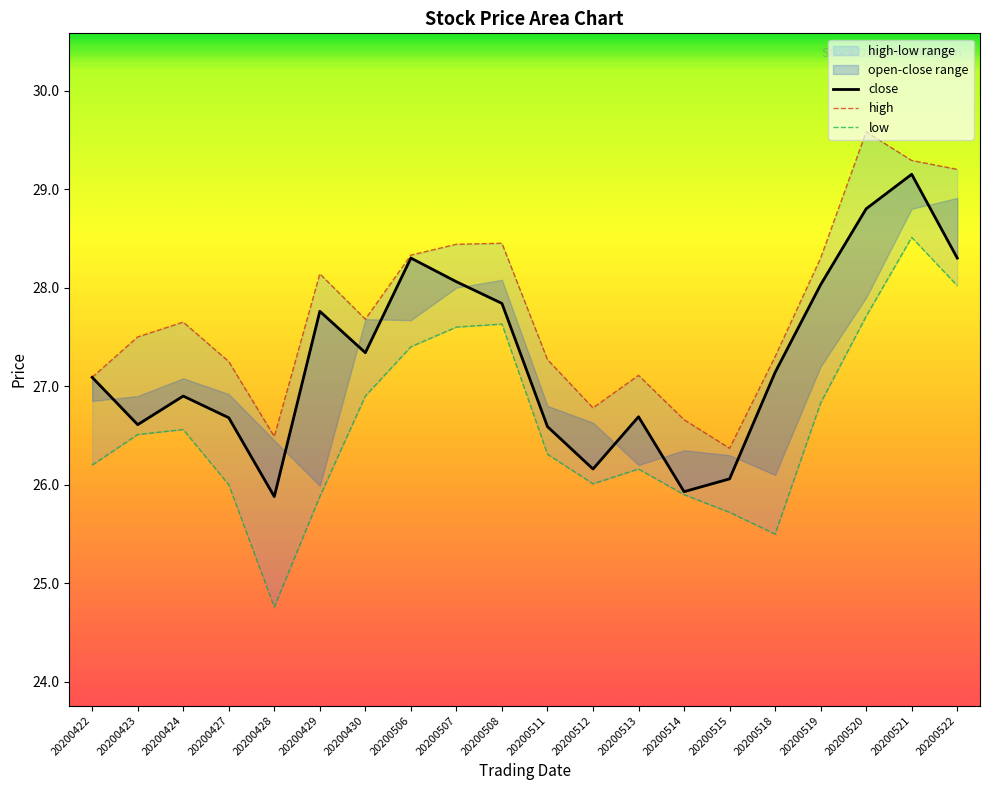

How many interior local peaks does the close series have?

5